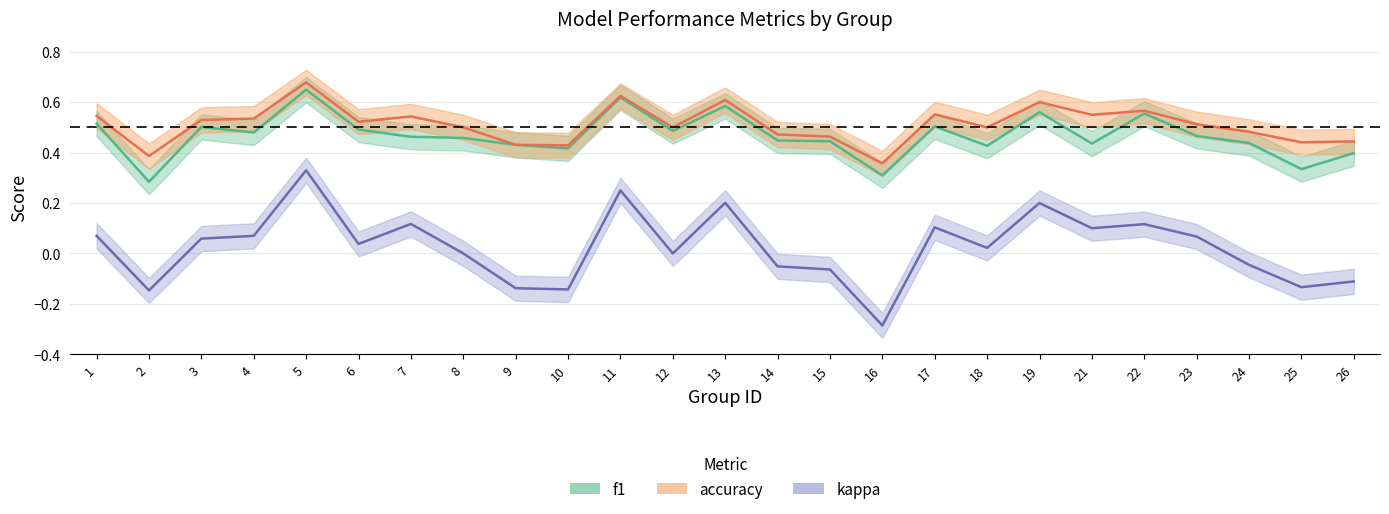

Reading left to right, extract all data points from this chart.

f1: 0.5	0.3	0.5	0.5	0.6	0.5	0.5	0.5	0.4	0.4	0.6	0.5	0.6	0.4	0.4	0.3	0.5	0.4	0.6	0.4	0.6	0.5	0.4	0.3	0.4
accuracy: 0.5	0.4	0.5	0.5	0.7	0.5	0.5	0.5	0.4	0.4	0.6	0.5	0.6	0.5	0.5	0.4	0.6	0.5	0.6	0.6	0.6	0.5	0.5	0.4	0.4
kappa: 0.1	-0.1	0.1	0.1	0.3	0.0	0.1	0.0	-0.1	-0.1	0.2	0.0	0.2	-0.1	-0.1	-0.3	0.1	0.0	0.2	0.1	0.1	0.1	-0.0	-0.1	-0.1